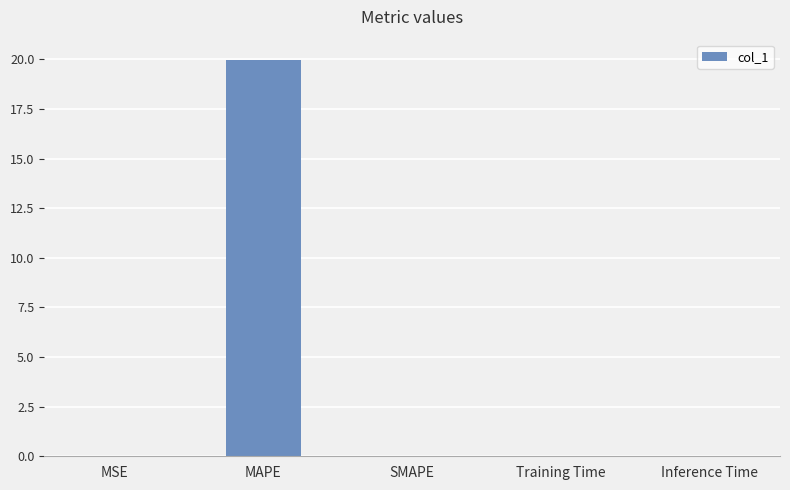

True or false: the data shows 20.0 at MAPE.

True